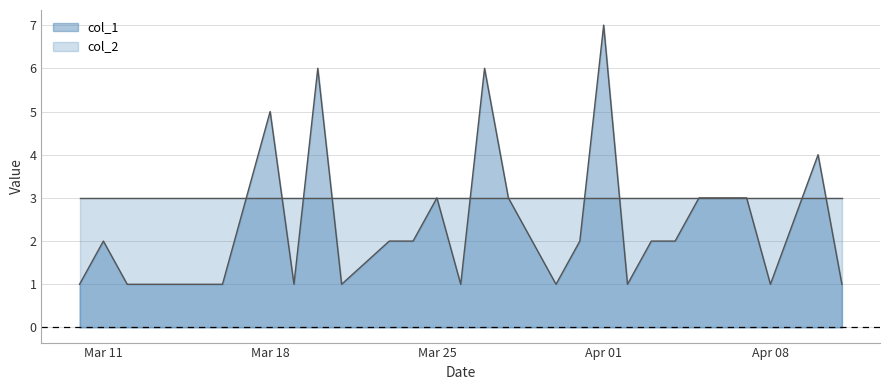

List the series in order of their overall mean, highest first.

col_2, col_1